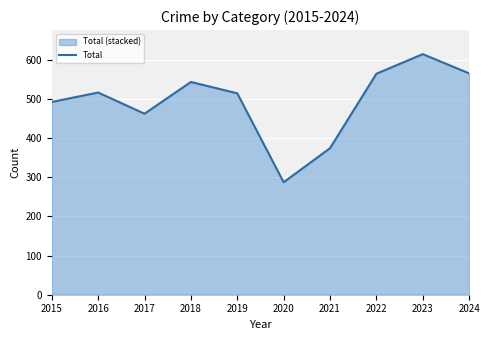

The chart shows a value of 259 at 2018. True or false?

False